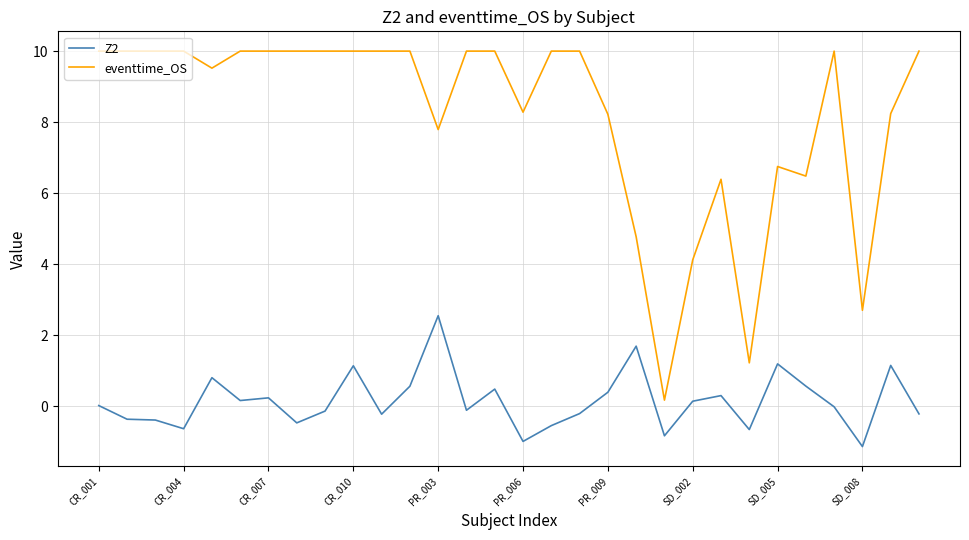

What is the sum of all eventtime_OS values?

244.7